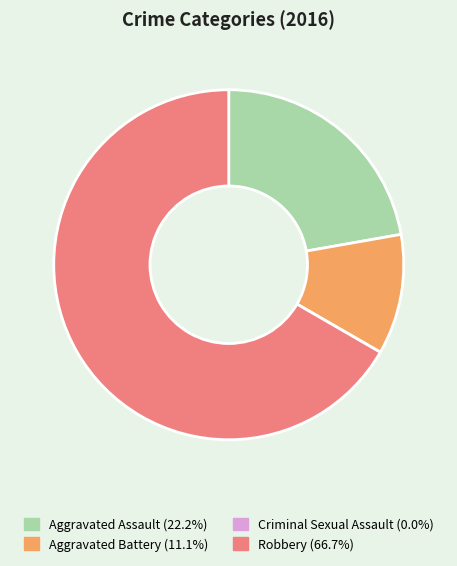

Is the sum of Aggravated Battery and Aggravated Assault greater than half?

No